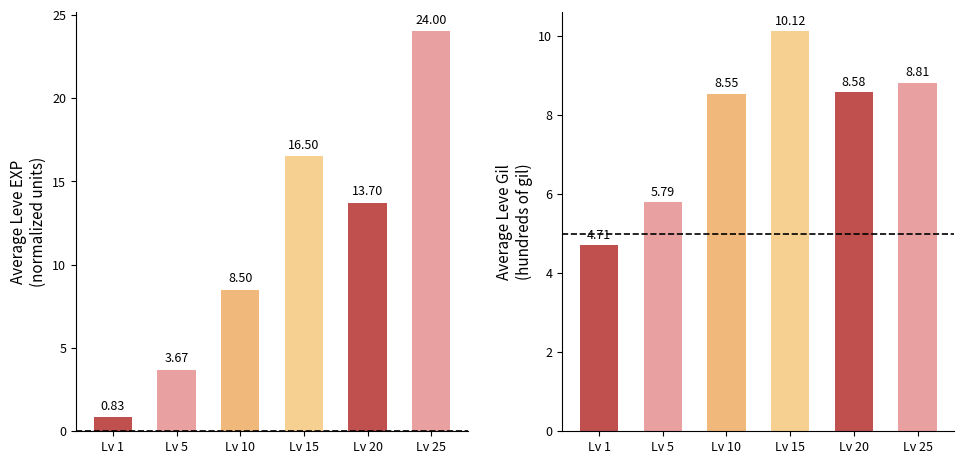

What are all the series names shown in the legend?

Avg EXP (units), Avg Gil (/100)